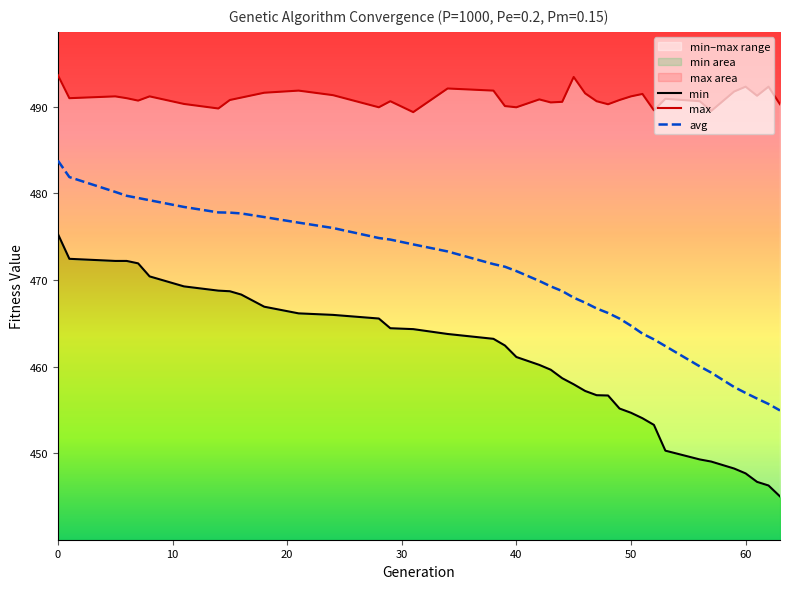

The avg series shows 213.1 at 43. True or false?

False